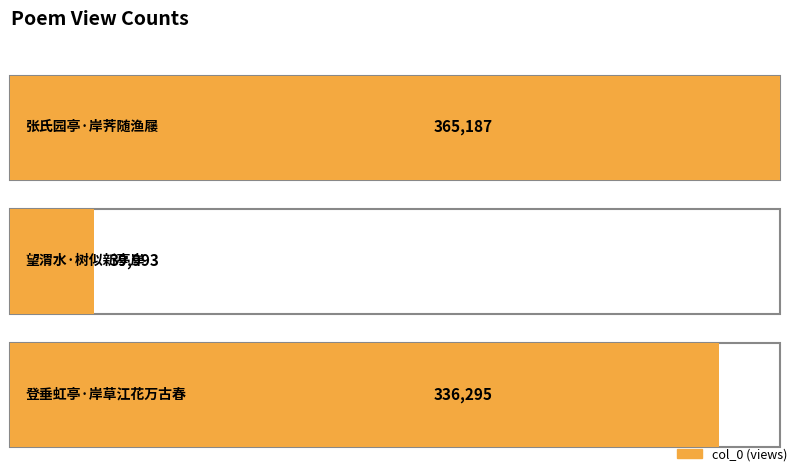

How many bars are there in total?

3